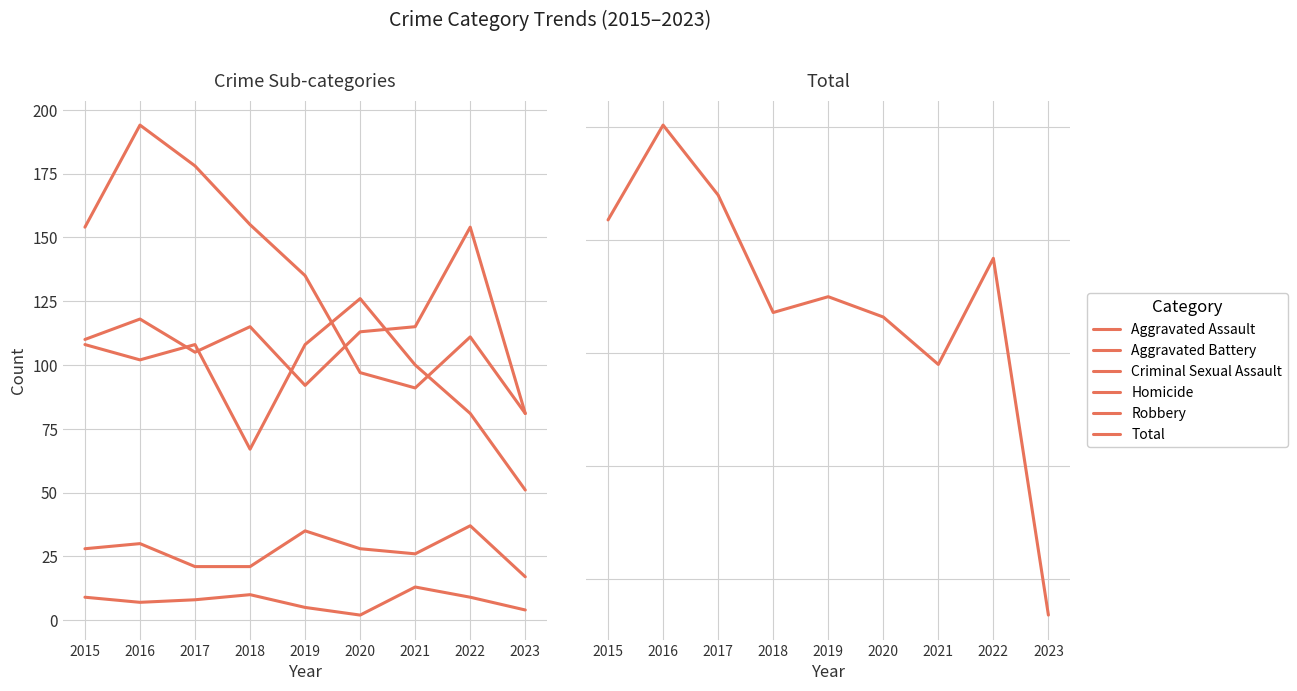

Does the chart display data point markers on the line(s)?

No